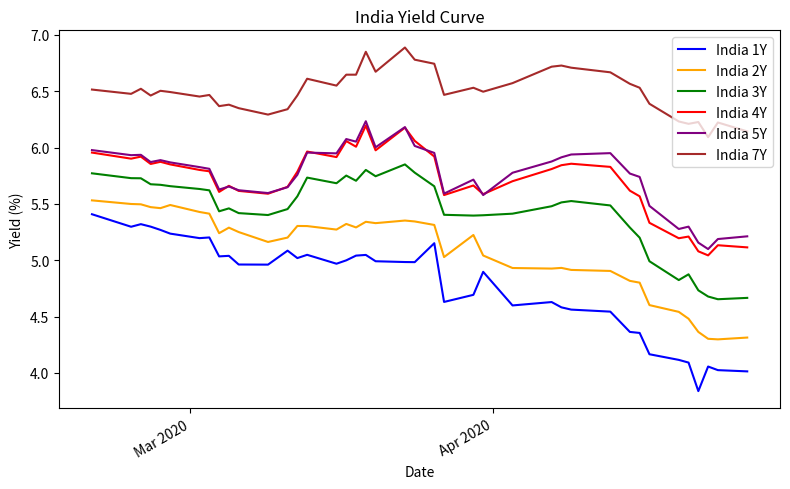

Is this an area chart (filled region under the line)?

No